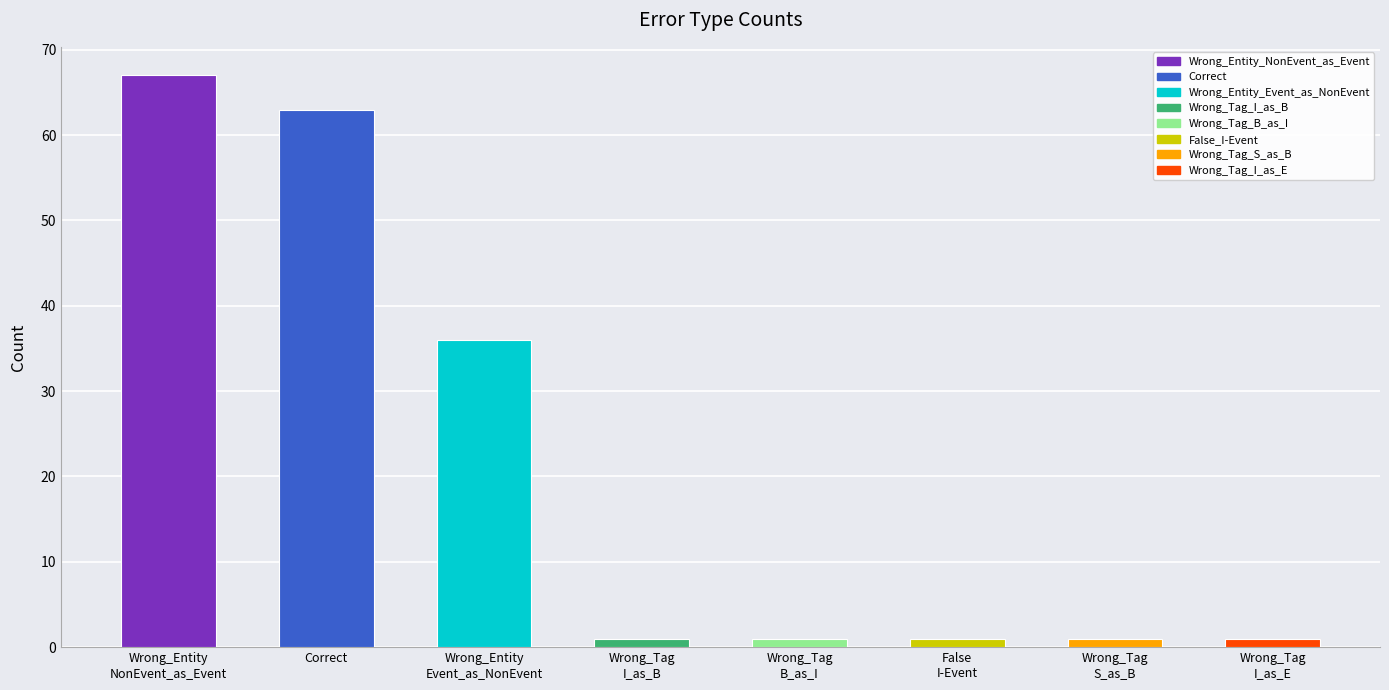

Reading left to right, extract all data points from this chart.

67	63	36	1	1	1	1	1